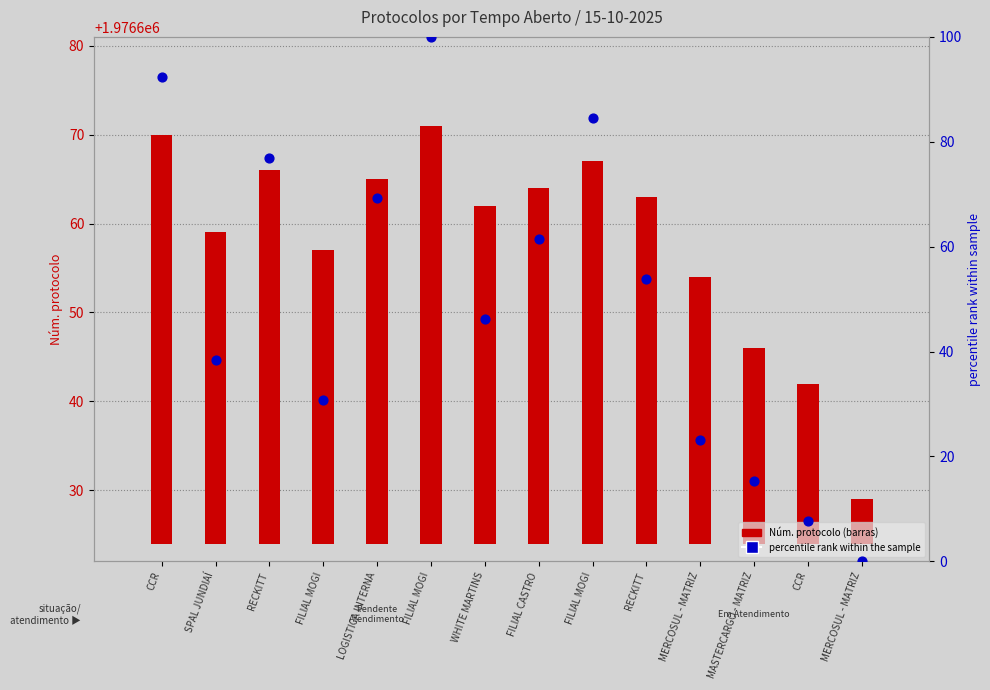

At how many categories does at least one series exceed 70?

4